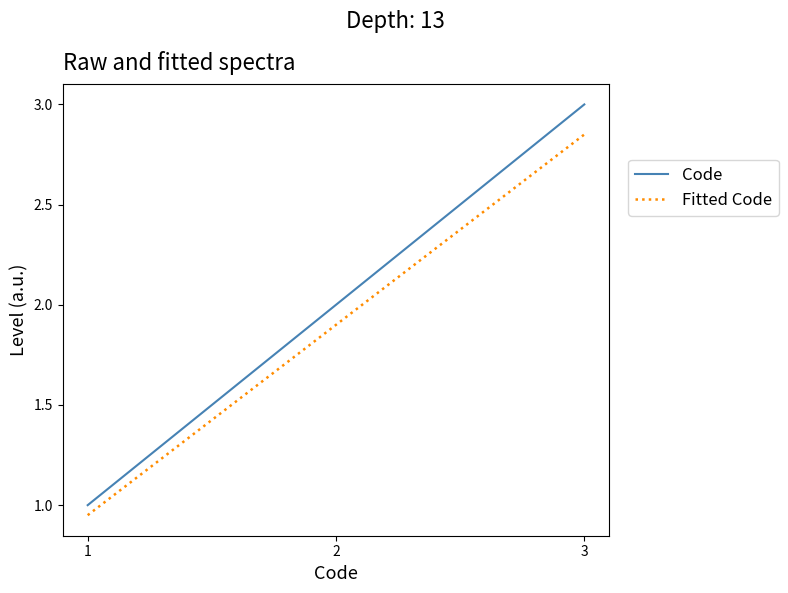

Rank the series by their maximum value, from lowest to highest.

Fitted Code, Code